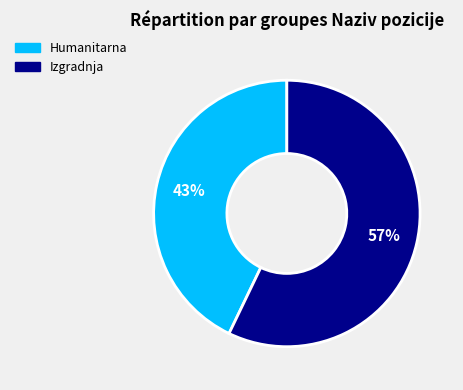

What is the largest slice in the pie chart?

Izgradnja